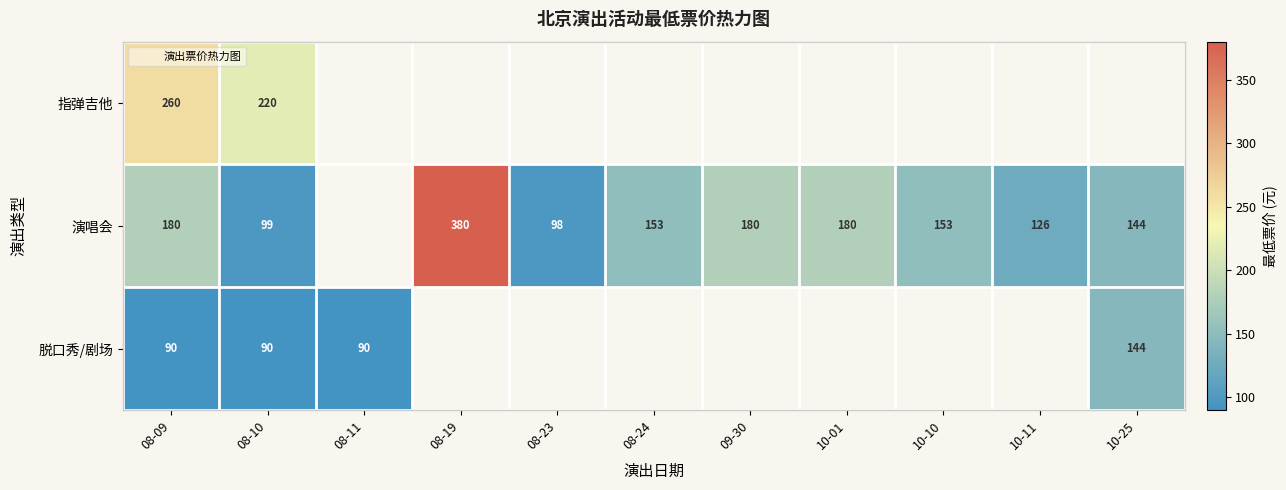

What is the highest value of the 演唱会 series?

380.0